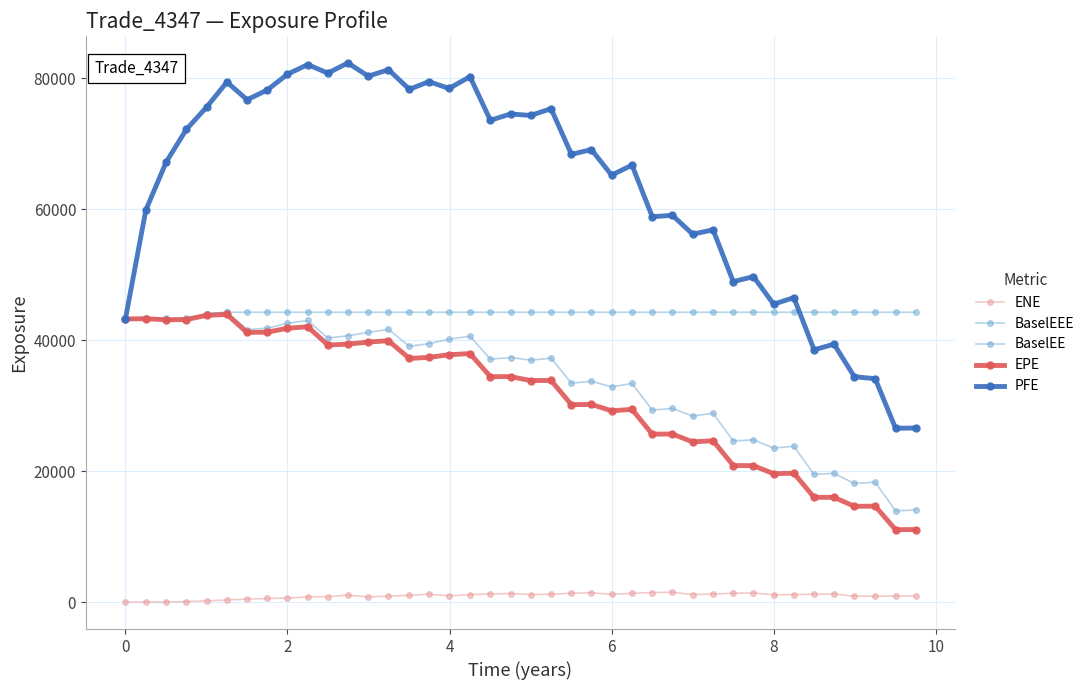

Does the chart have visible grid lines?

Yes